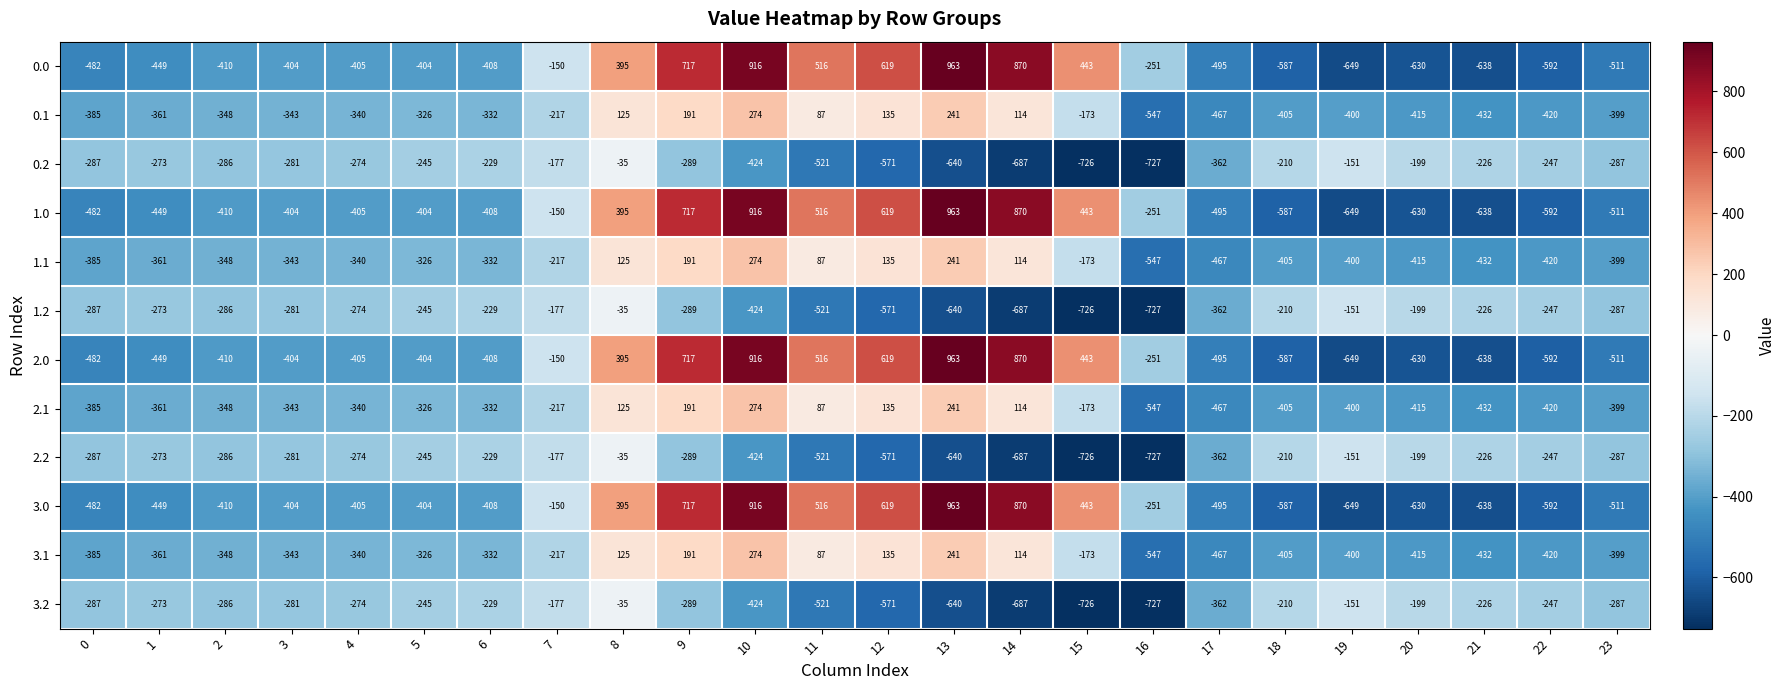

The 1.0 series shows -649 at 19. True or false?

True